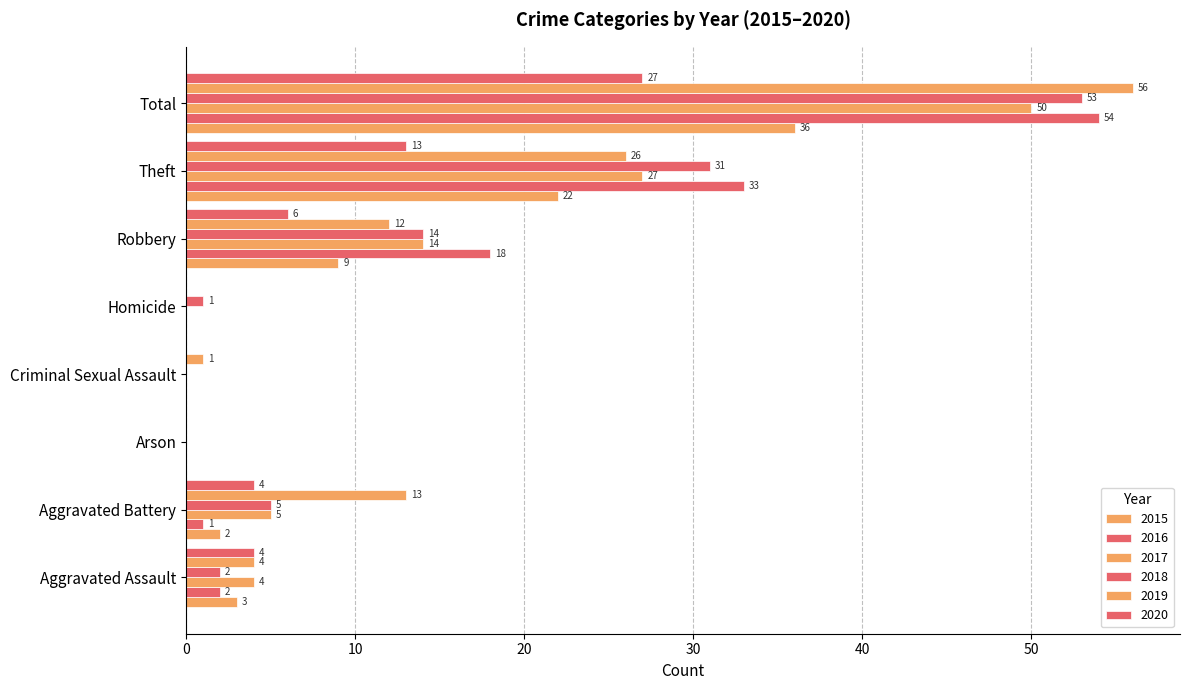

How many data points does each series have?

8